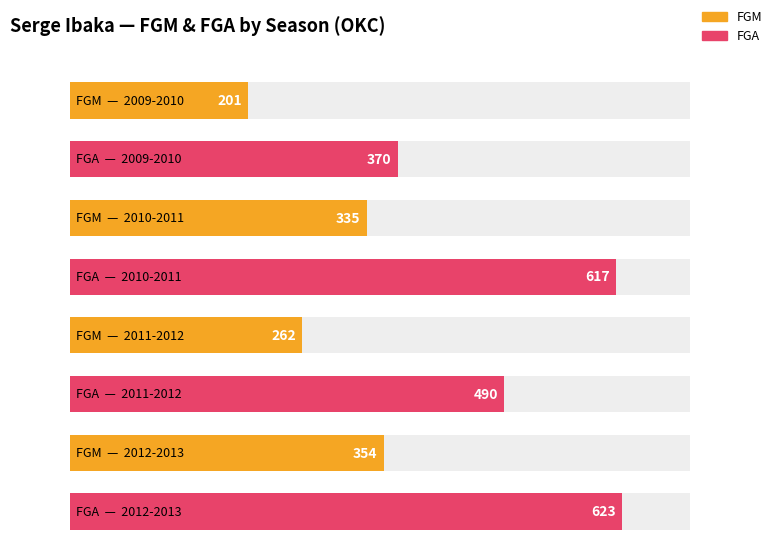

What is the spread (max minus min) of values at 2011-2012?

228